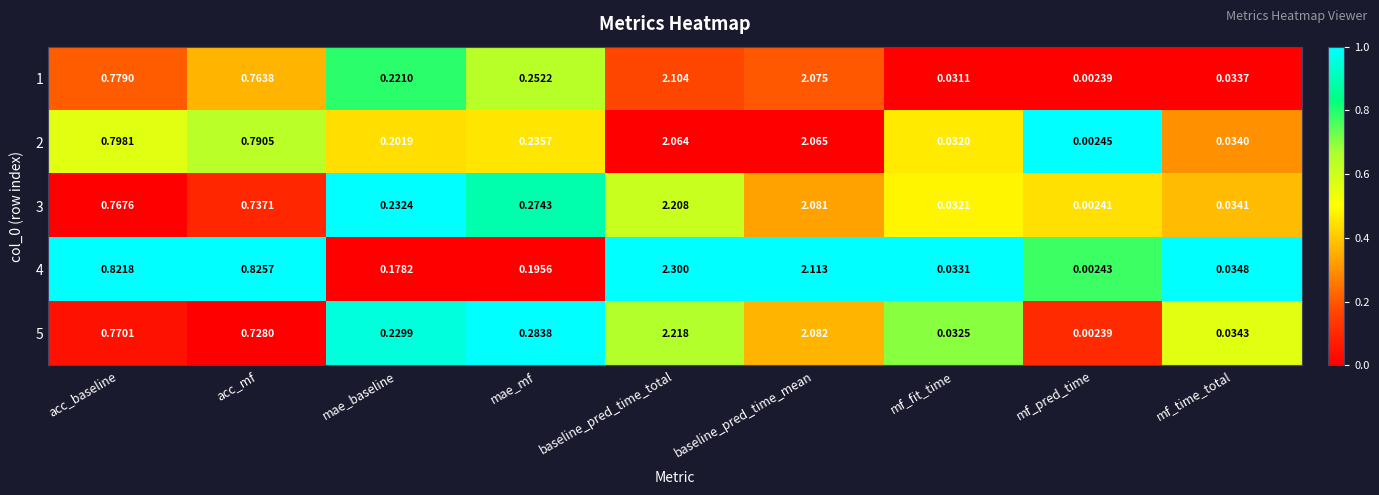

Is the value of 4 at mae_baseline greater than the value of 3 at mae_baseline?

No